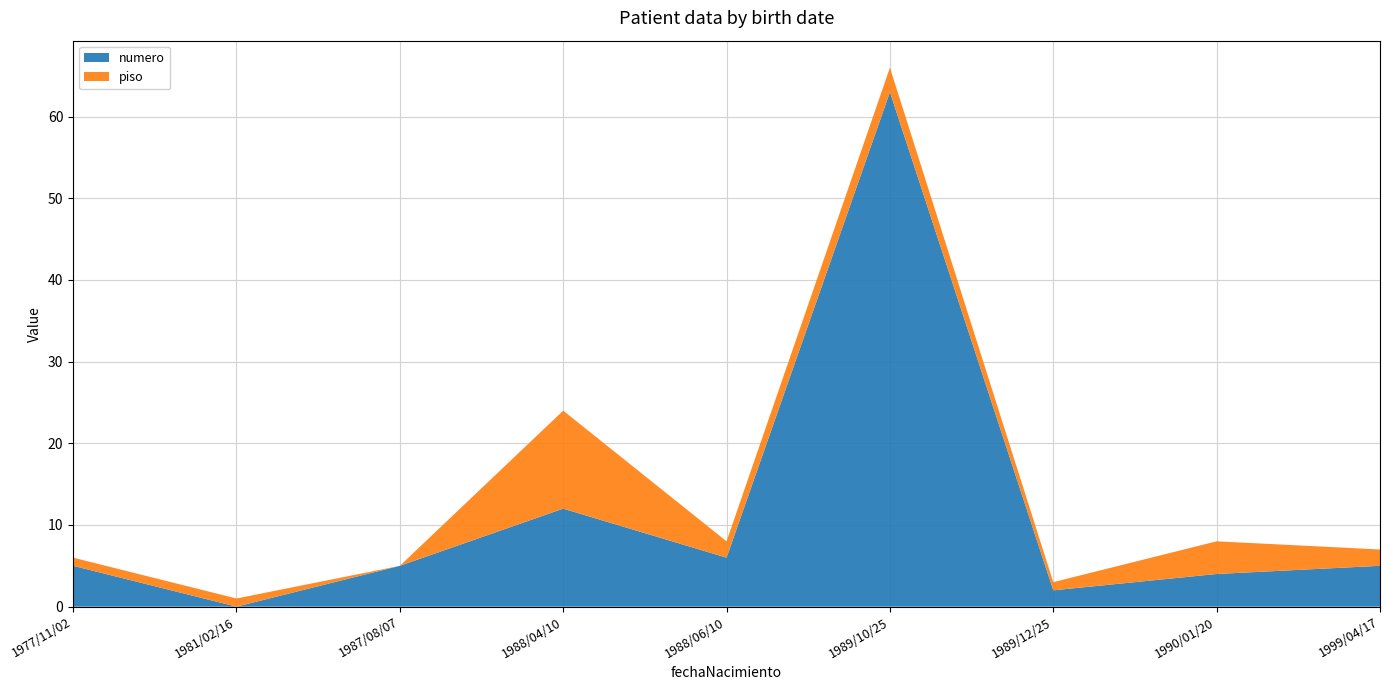

Reading left to right, extract all data points from this chart.

numero: 1977/11/02=5	1981/02/16=0	1987/08/07=5	1988/04/10=12	1988/06/10=6	1989/10/25=63	1989/12/25=2	1990/01/20=4	1999/04/17=5
piso: 1977/11/02=1	1981/02/16=1	1987/08/07=0	1988/04/10=12	1988/06/10=2	1989/10/25=3	1989/12/25=1	1990/01/20=4	1999/04/17=2